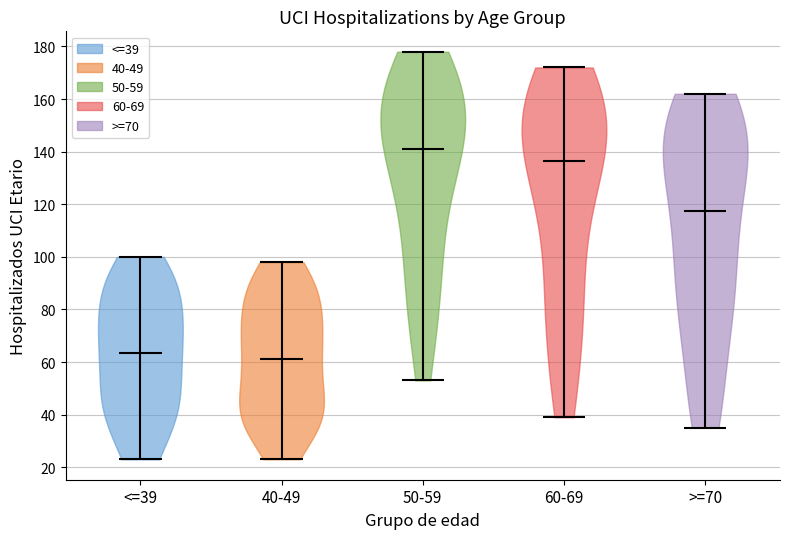

Where does the median line of the violin for >=70 sit on the y-axis? The values are not printed on the chart, so give them approximately, as read against the axis.

118